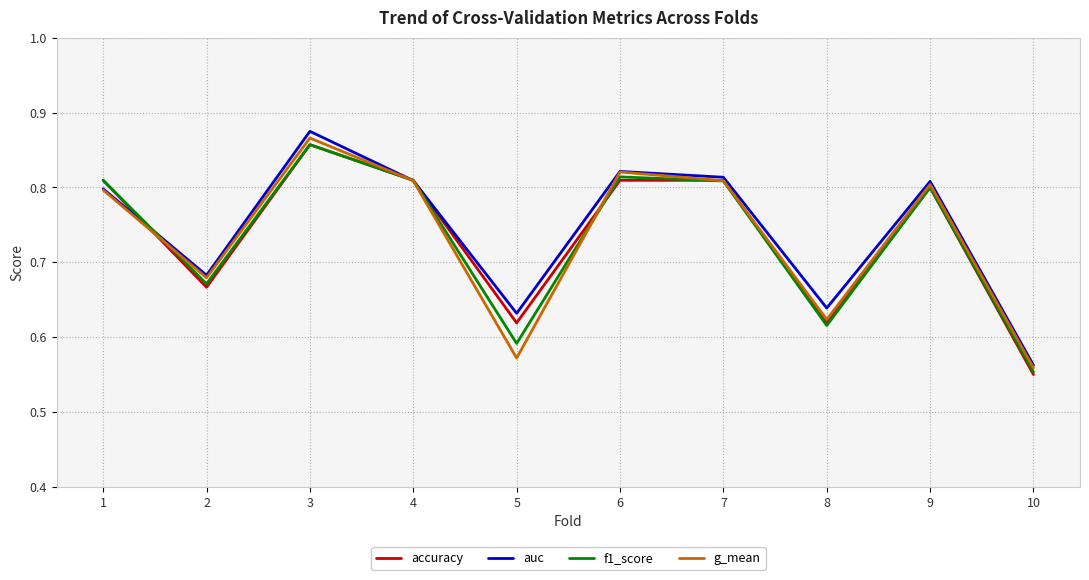

At which label is auc closest to 0?

10